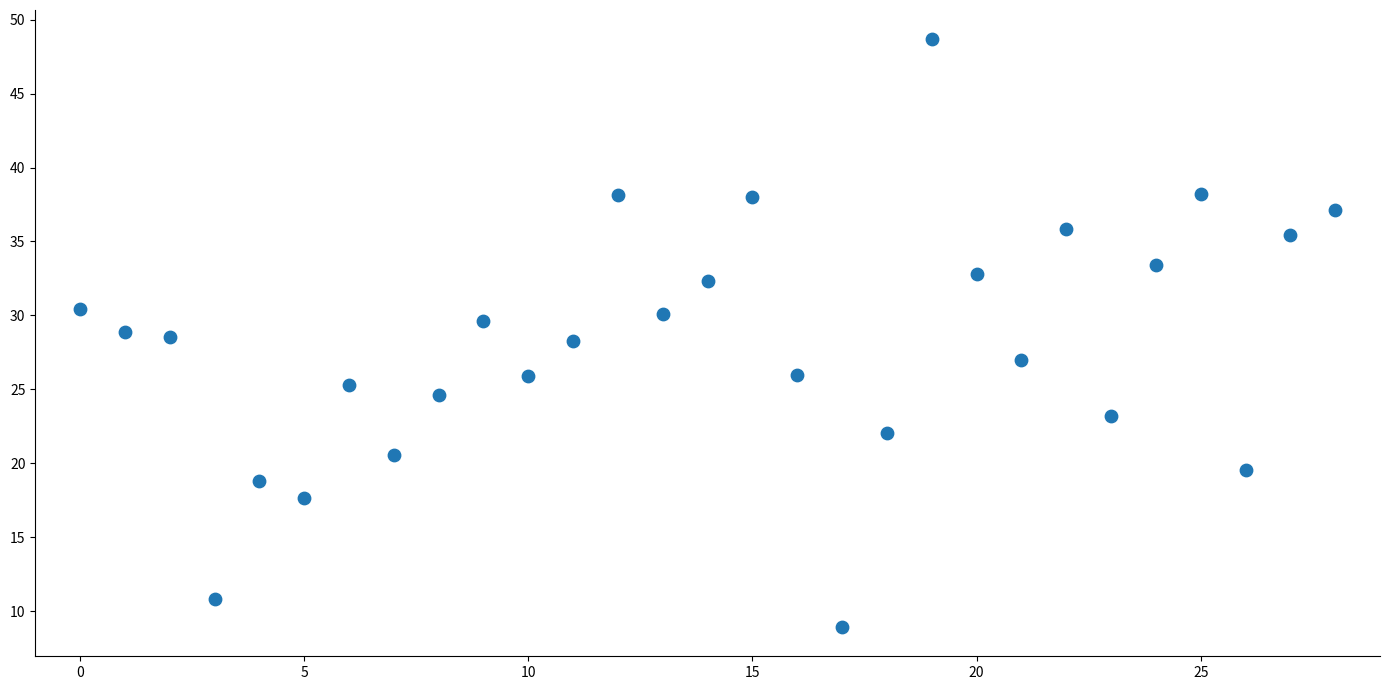

What is the range of Y values (max minus min)?

39.7